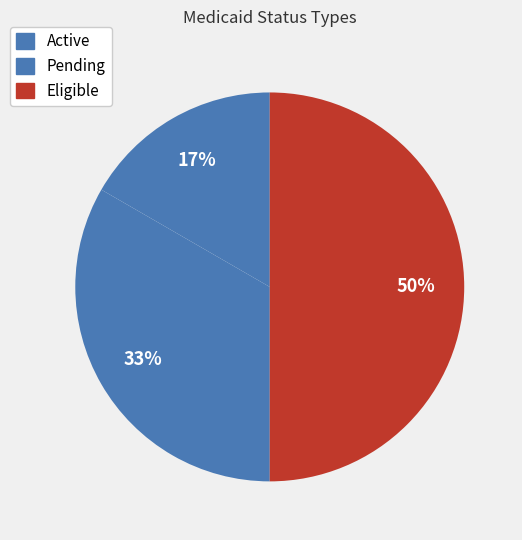

Approximately how many times larger is the value at Eligible compared to Pending?

1.5